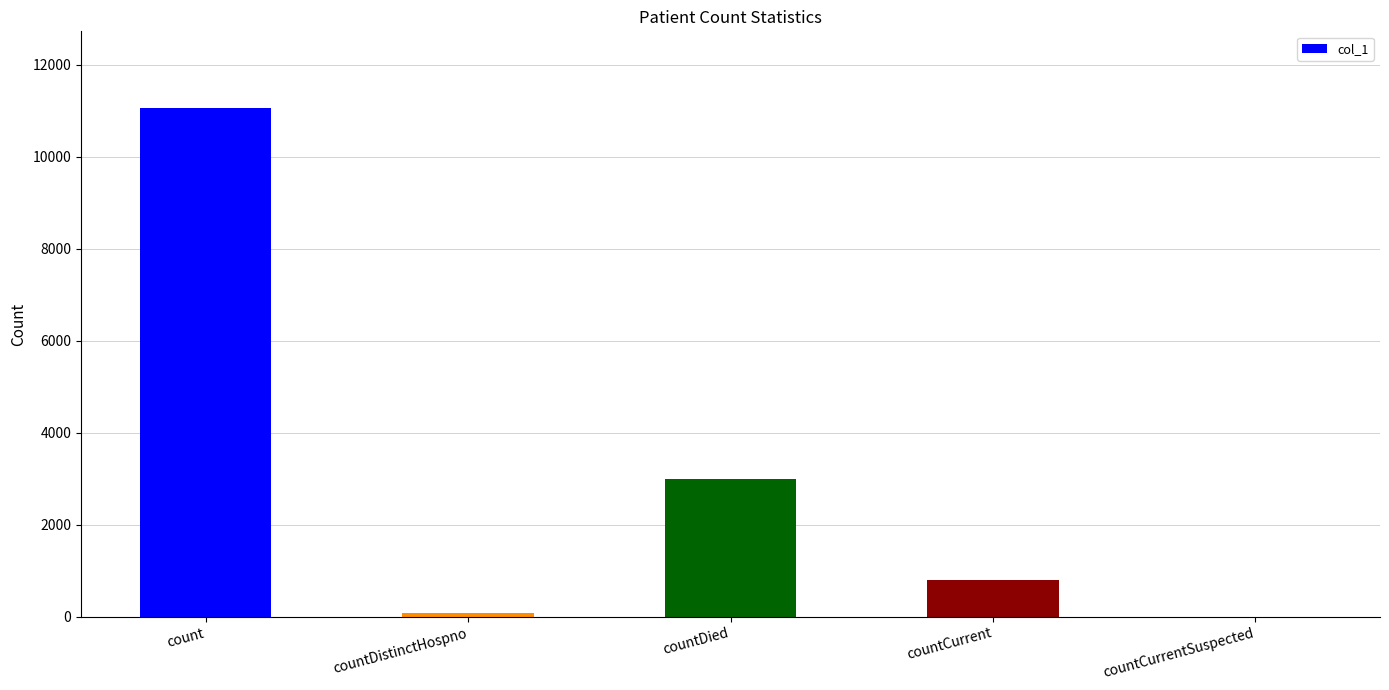

How many distinct data groups are displayed?

1